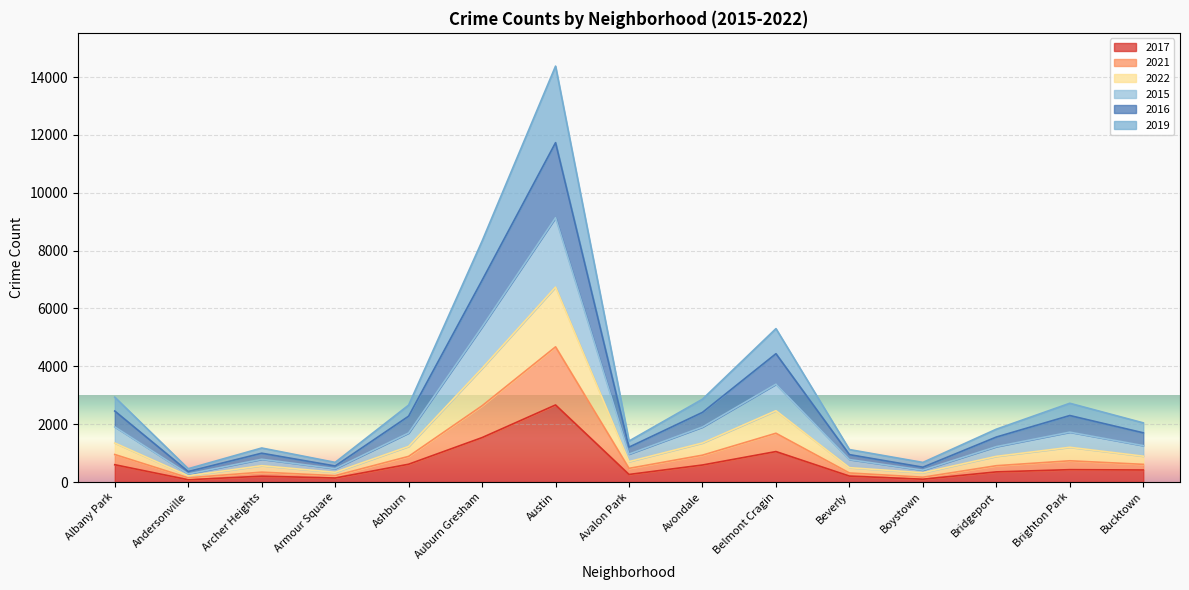

Rank the categories by 2021 value from highest to lowest.

Austin, Auburn Gresham, Belmont Cragin, Avondale, Albany Park, Ashburn, Brighton Park, Bucktown, Bridgeport, Avalon Park, Archer Heights, Beverly, Armour Square, Boystown, Andersonville